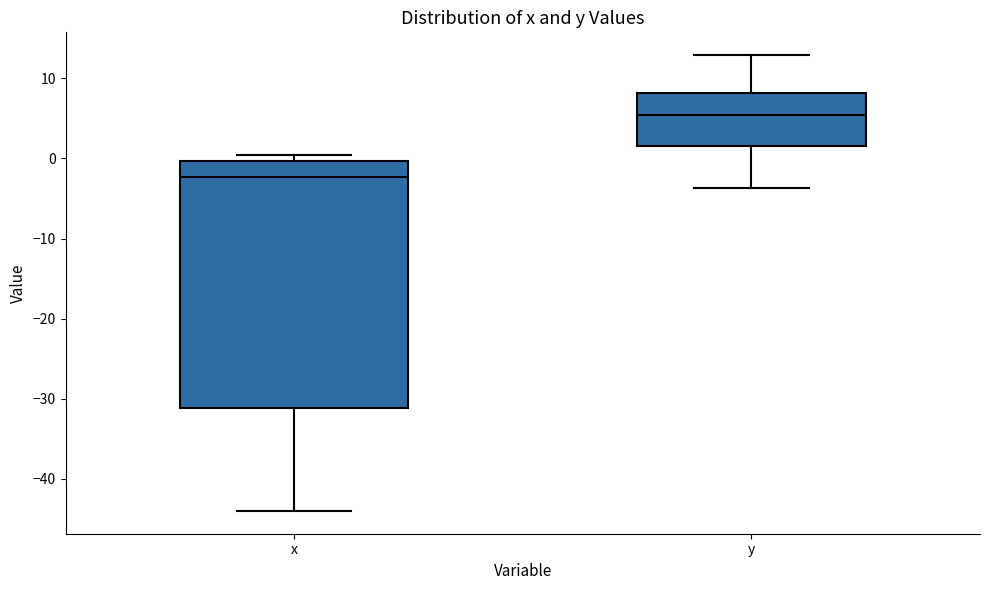

Reading left to right, read every box against the y-axis: the position of its median line, the range the box covers, and the ends of its whiskers. The values are not printed on the chart, so give them approximately, as read against the axis.

x: median -2, box -31 to 0, whiskers -44 to 0 (just above the box's upper edge)
y: median 5, box 2 to 8, whiskers -4 to 13